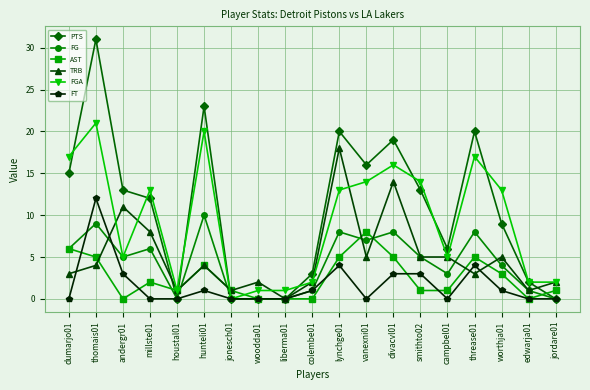

What value does the TRB series have at campbel01, to the nearest 5?

5